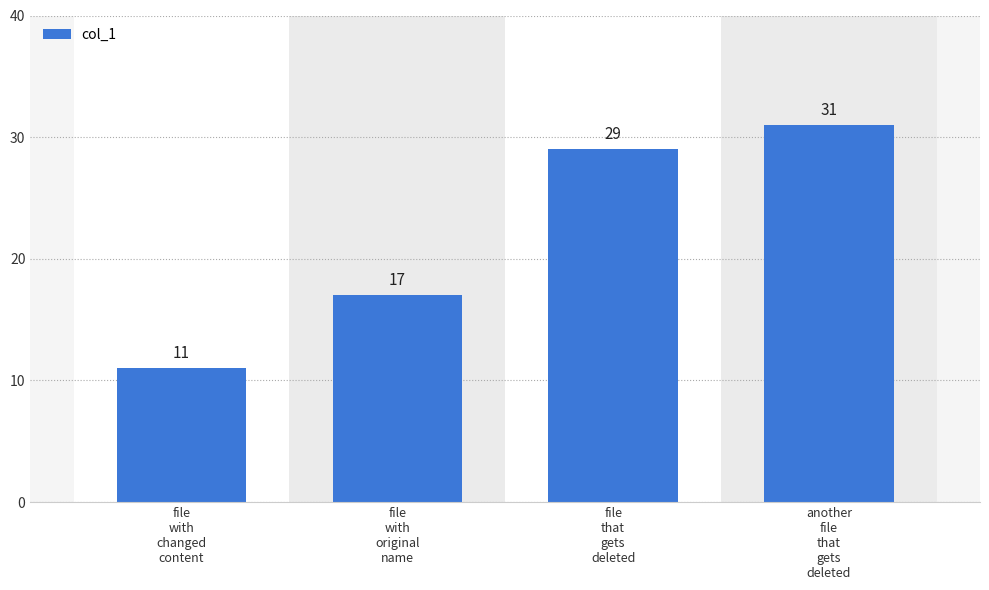

How many values are below 29?

2